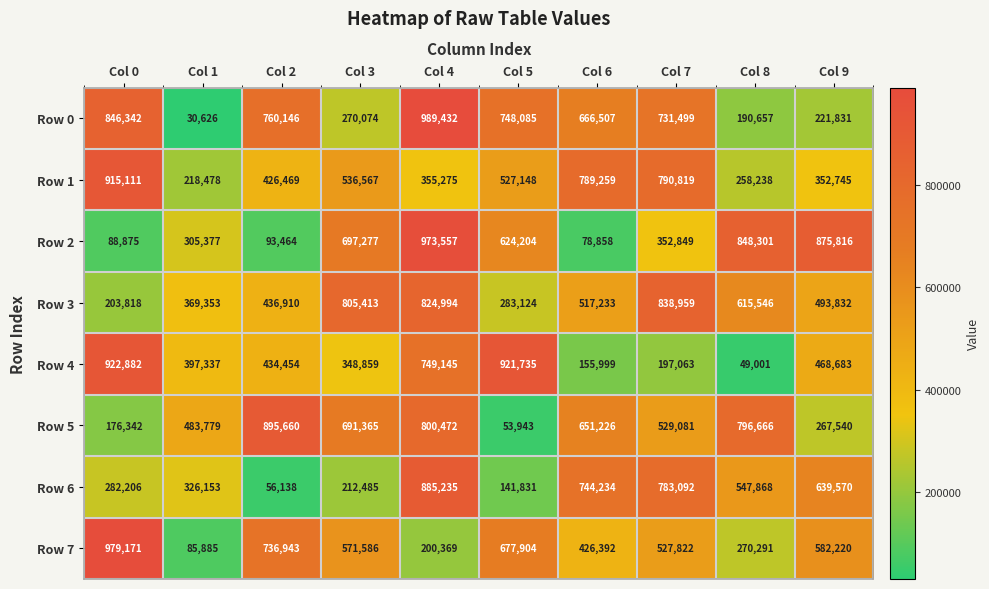

List the series in order of their peak value, lowest first.

Row 3, Row 6, Row 5, Row 1, Row 4, Row 2, Row 7, Row 0